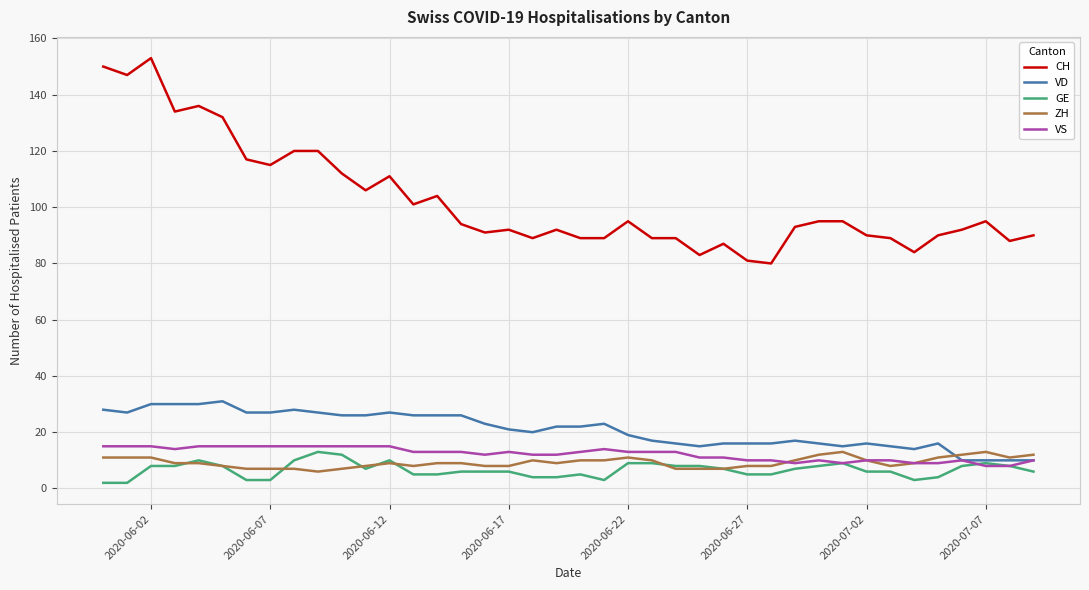

What is the greatest value displayed?

153